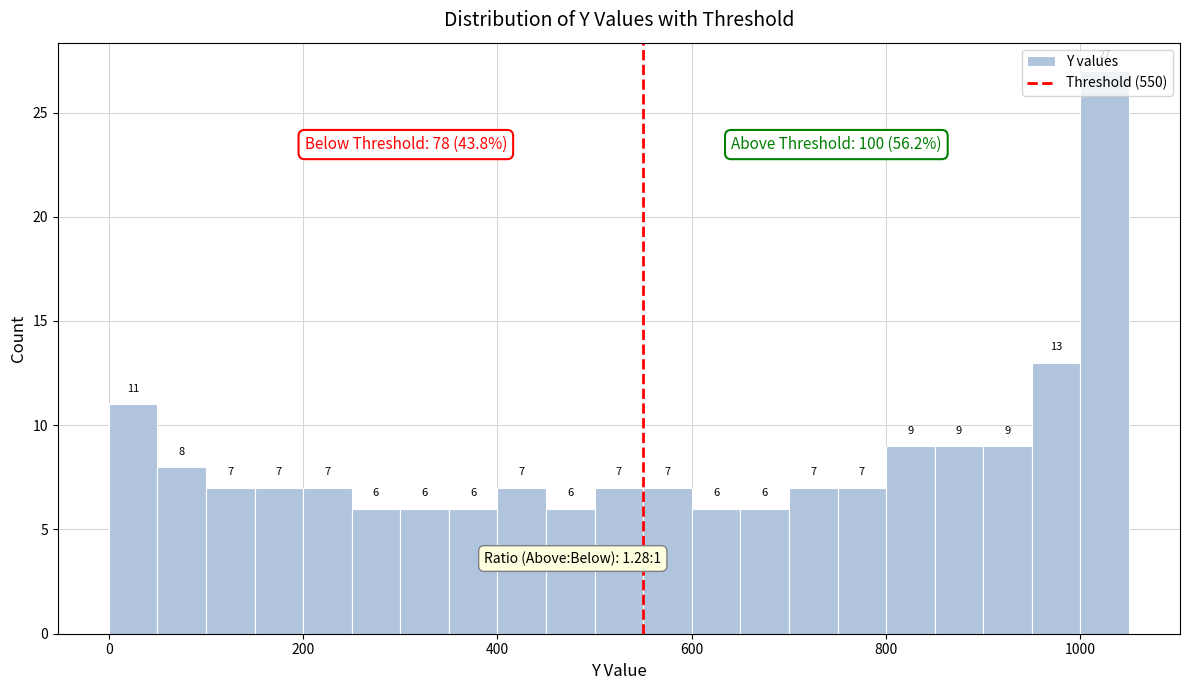

Read against the x-axis, roughly where is the centre of the tallest bar?

1020